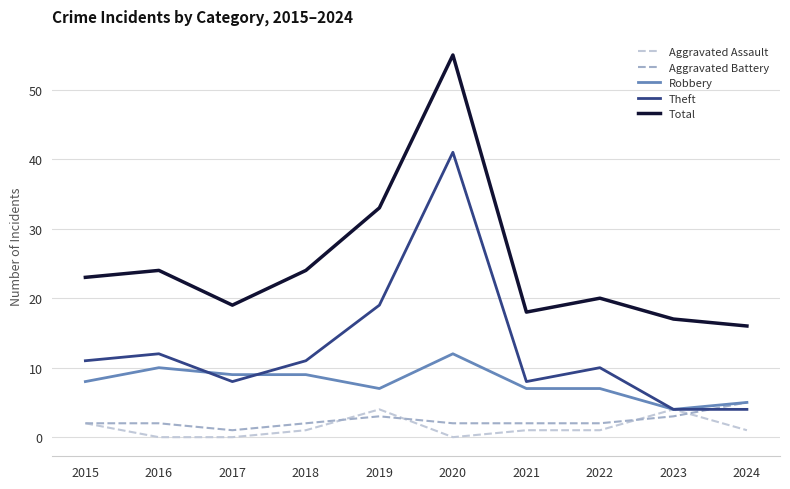

Which series has the largest range (max minus min)?

Total